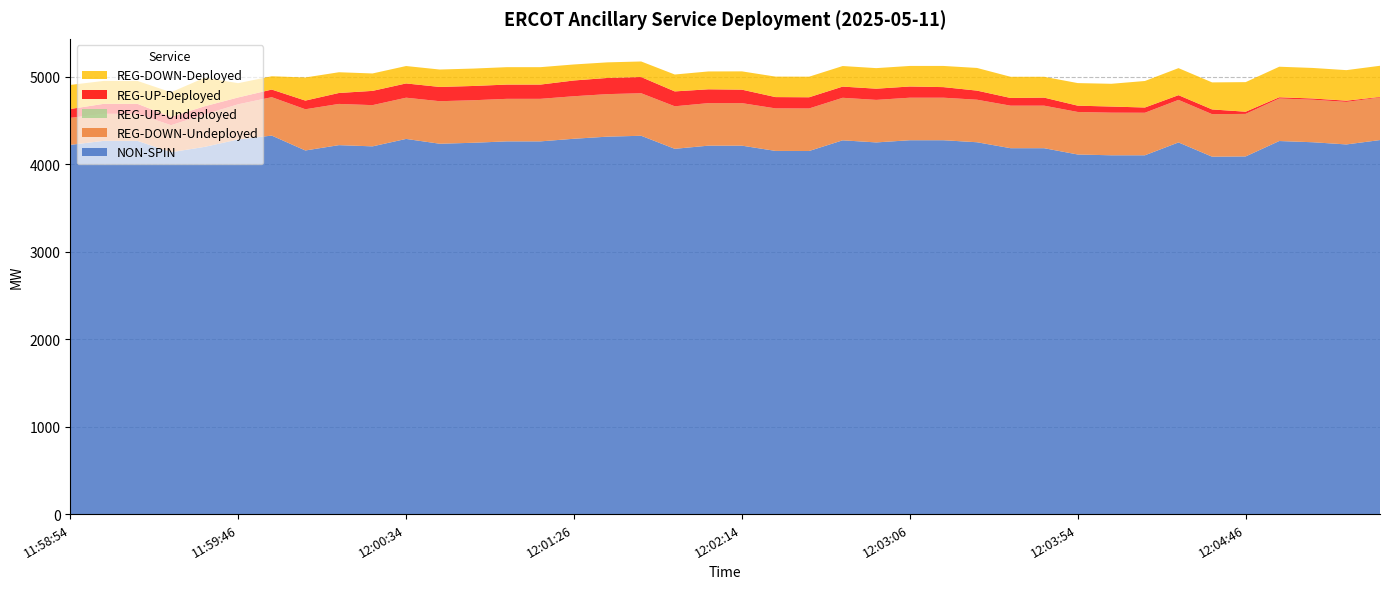

Reading right to left, transcribe all the data shown in this chart.

NON-SPIN: 4274	4224	4249	4263	4087	4084	4247	4100	4100	4109	4181	4181	4249	4272	4272	4247	4271	4149	4150	4210	4210	4174	4323	4313	4289	4259	4259	4243	4232	4287	4202	4216	4155	4325	4281	4196	4135	4265	4265	4219
REG-DOWN-Undeployed: 486	486	486	486	486	486	486	486	487	486	486	486	486	486	486	486	486	486	486	486	486	486	486	486	486	486	486	486	486	471	471	471	471	439	402	371	309	309	309	309
REG-UP-Undeployed: 0	0	0	0	0	0	0	0	0	0	0	0	0	0	0	0	0	0	0	0	0	0	0	0	0	0	0	0	0	0	0	0	0	0	0	0	0	0	0	0
REG-UP-Deployed: 7	14	14	14	25	54	54	60	70	72	92	88	104	121	128	128	128	128	129	154	158	170	185	185	180	163	163	163	163	163	163	125	99	87	78	93	95	114	114	101
REG-DOWN-Deployed: 356	349	349	349	338	309	309	303	260	258	238	242	259	242	235	235	235	235	234	209	204	193	178	178	183	199	199	199	199	199	199	237	264	152	163	326	281	262	262	275